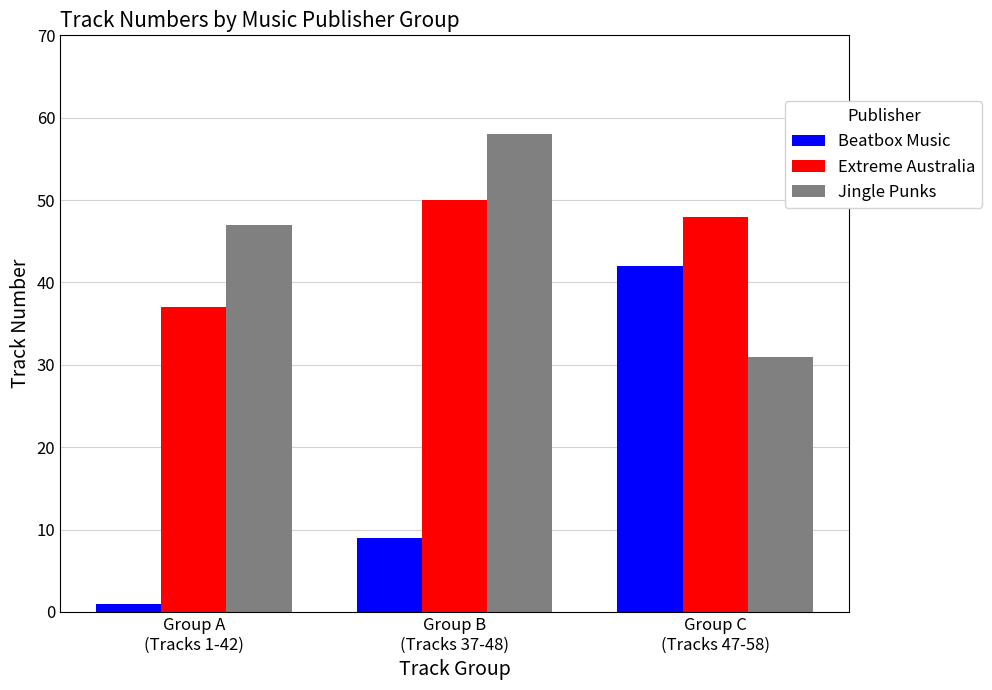

Count the Jingle Punks values in the range 31 to 58.

3